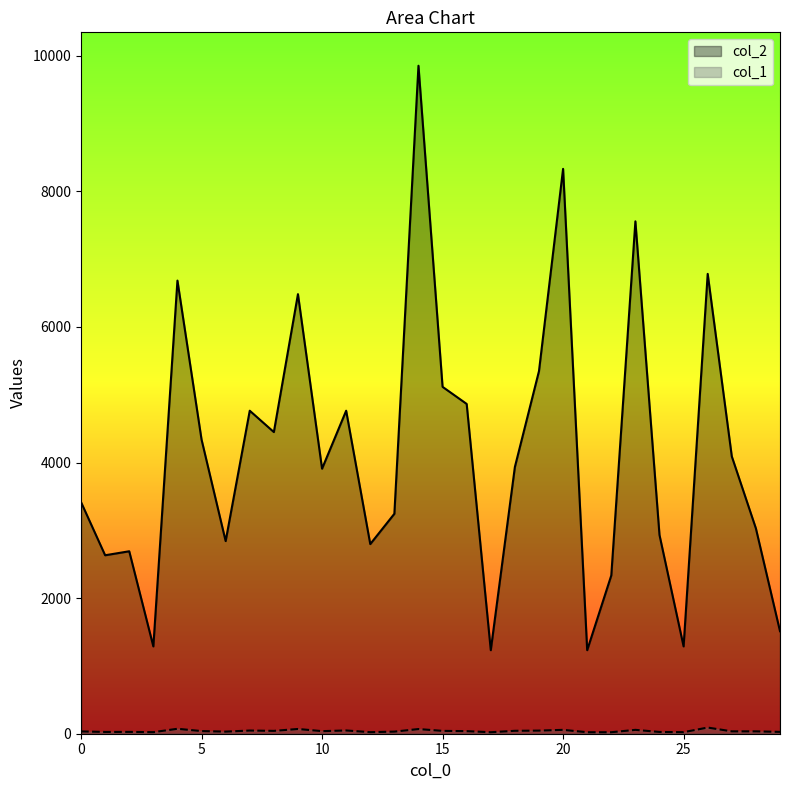

What is the approximate value of col_2 at 20?

8331